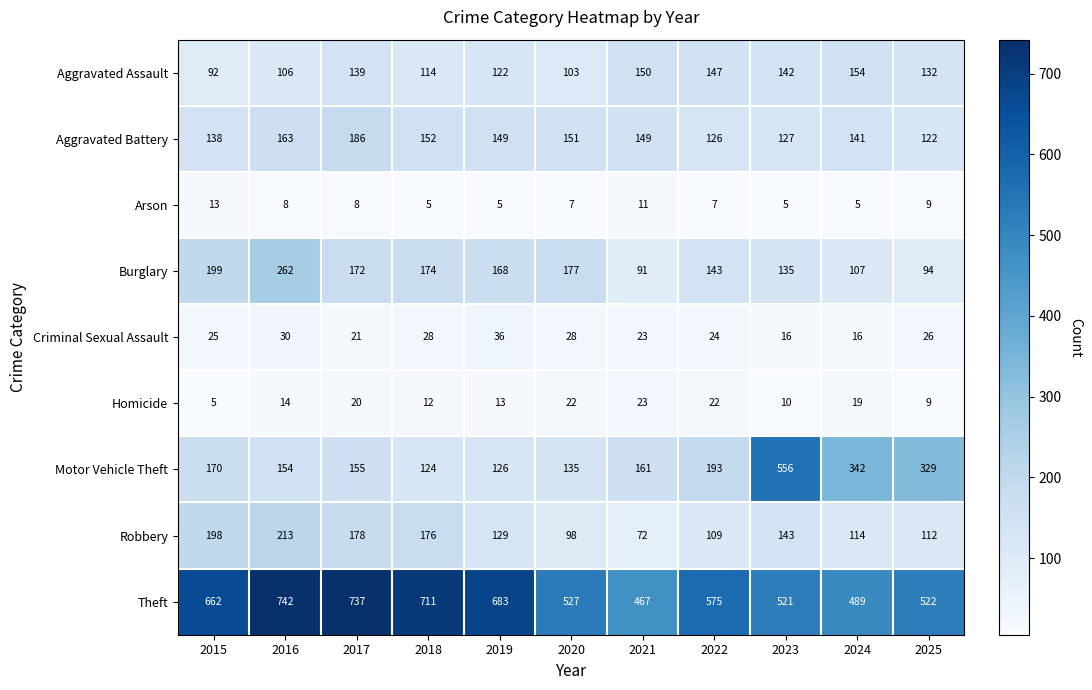

Which series has the largest range (max minus min)?

Motor Vehicle Theft